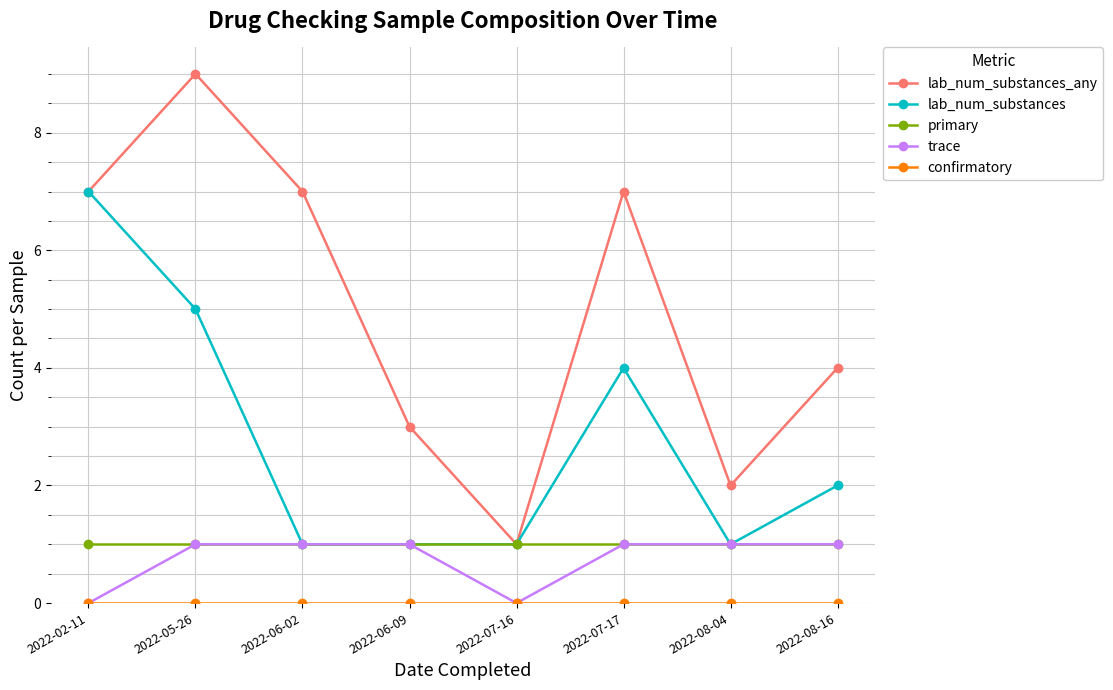

Which series has the largest range (max minus min)?

lab_num_substances_any